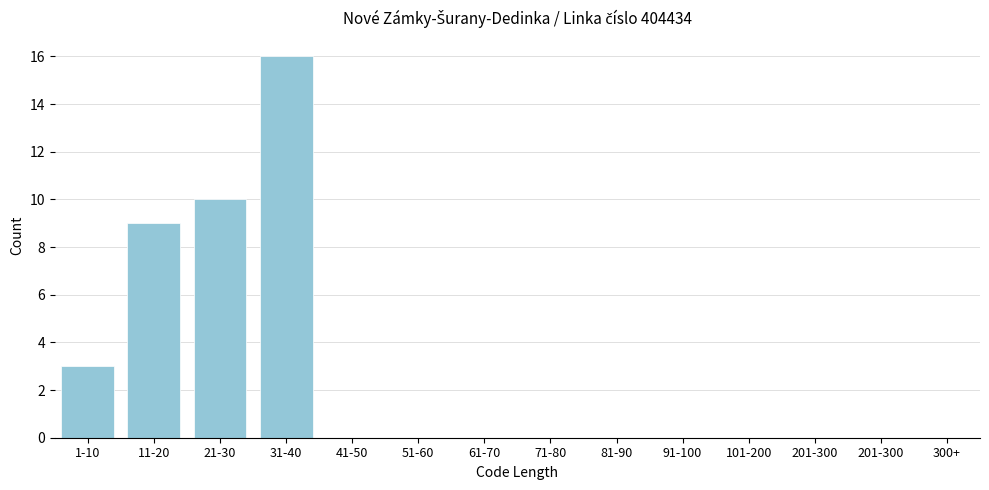

Reading left to right, list all the values displayed in this chart.

1-10=3	11-20=9	21-30=10	31-40=16	41-50=0	51-60=0	61-70=0	71-80=0	81-90=0	91-100=0	101-200=0	201-300=0